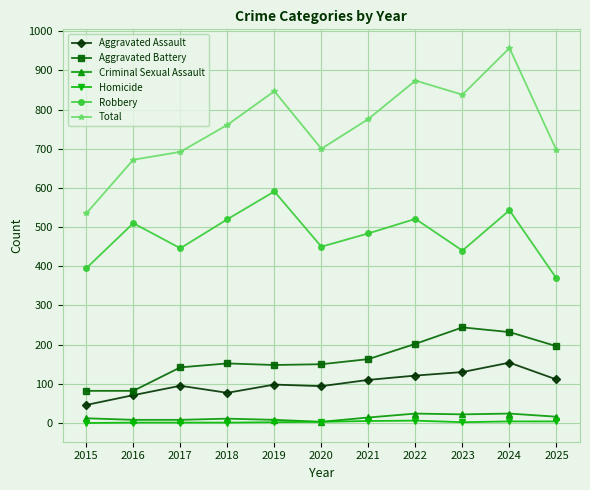

True or false: Total and Homicide cross at least once.

False